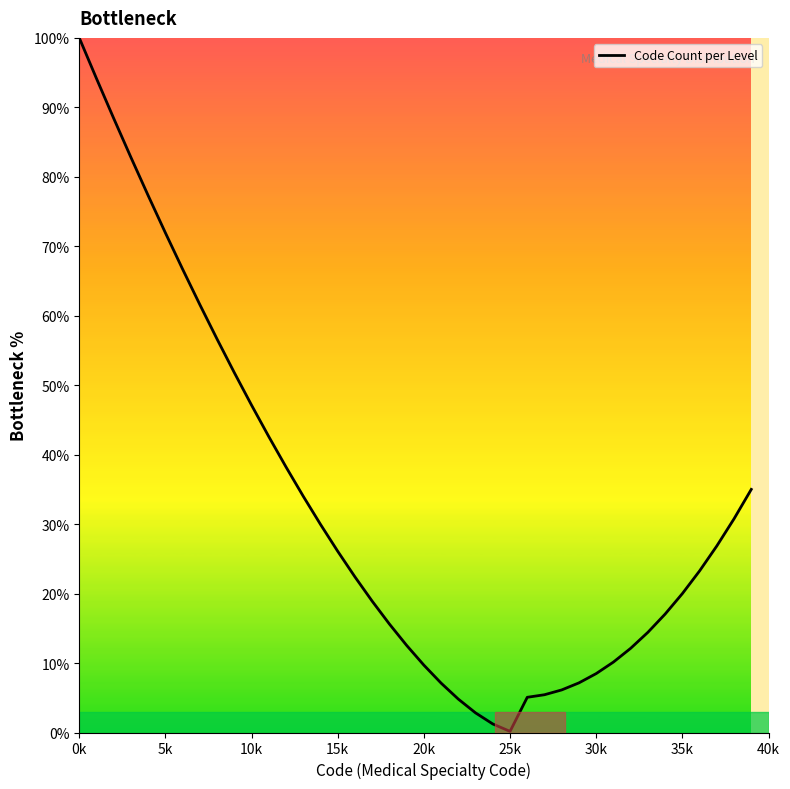

How many lines are shown in the chart?

1